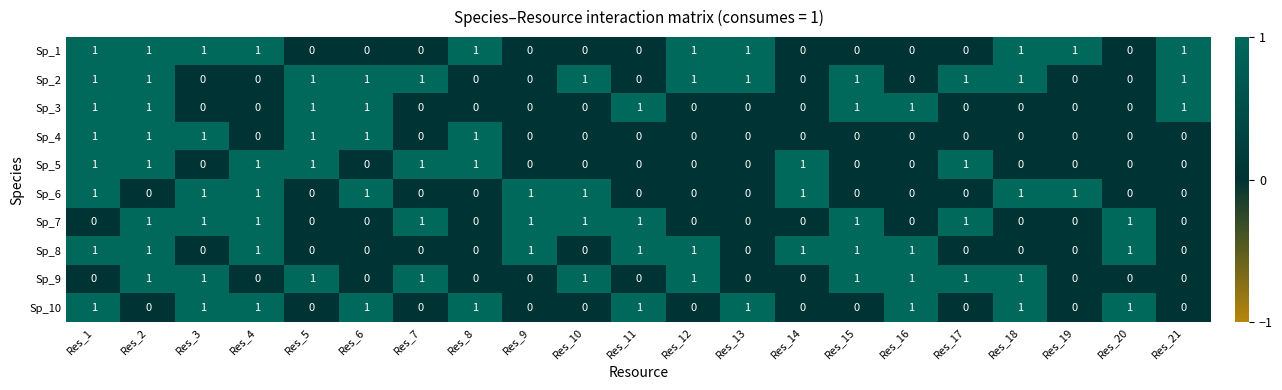

At how many categories does at least one series exceed 0?

21